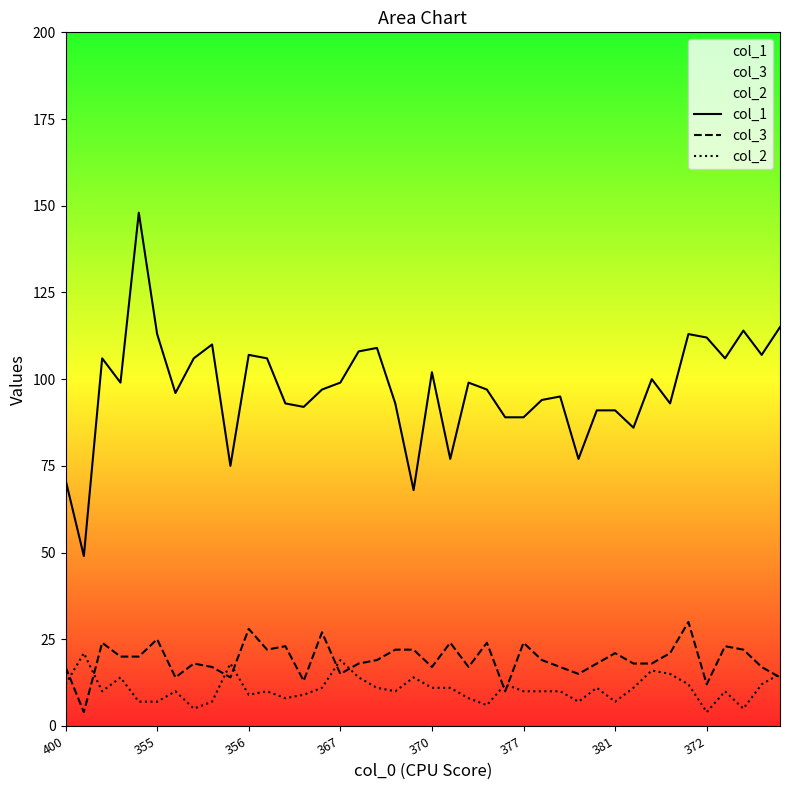

What is the maximum value for col_2?

21